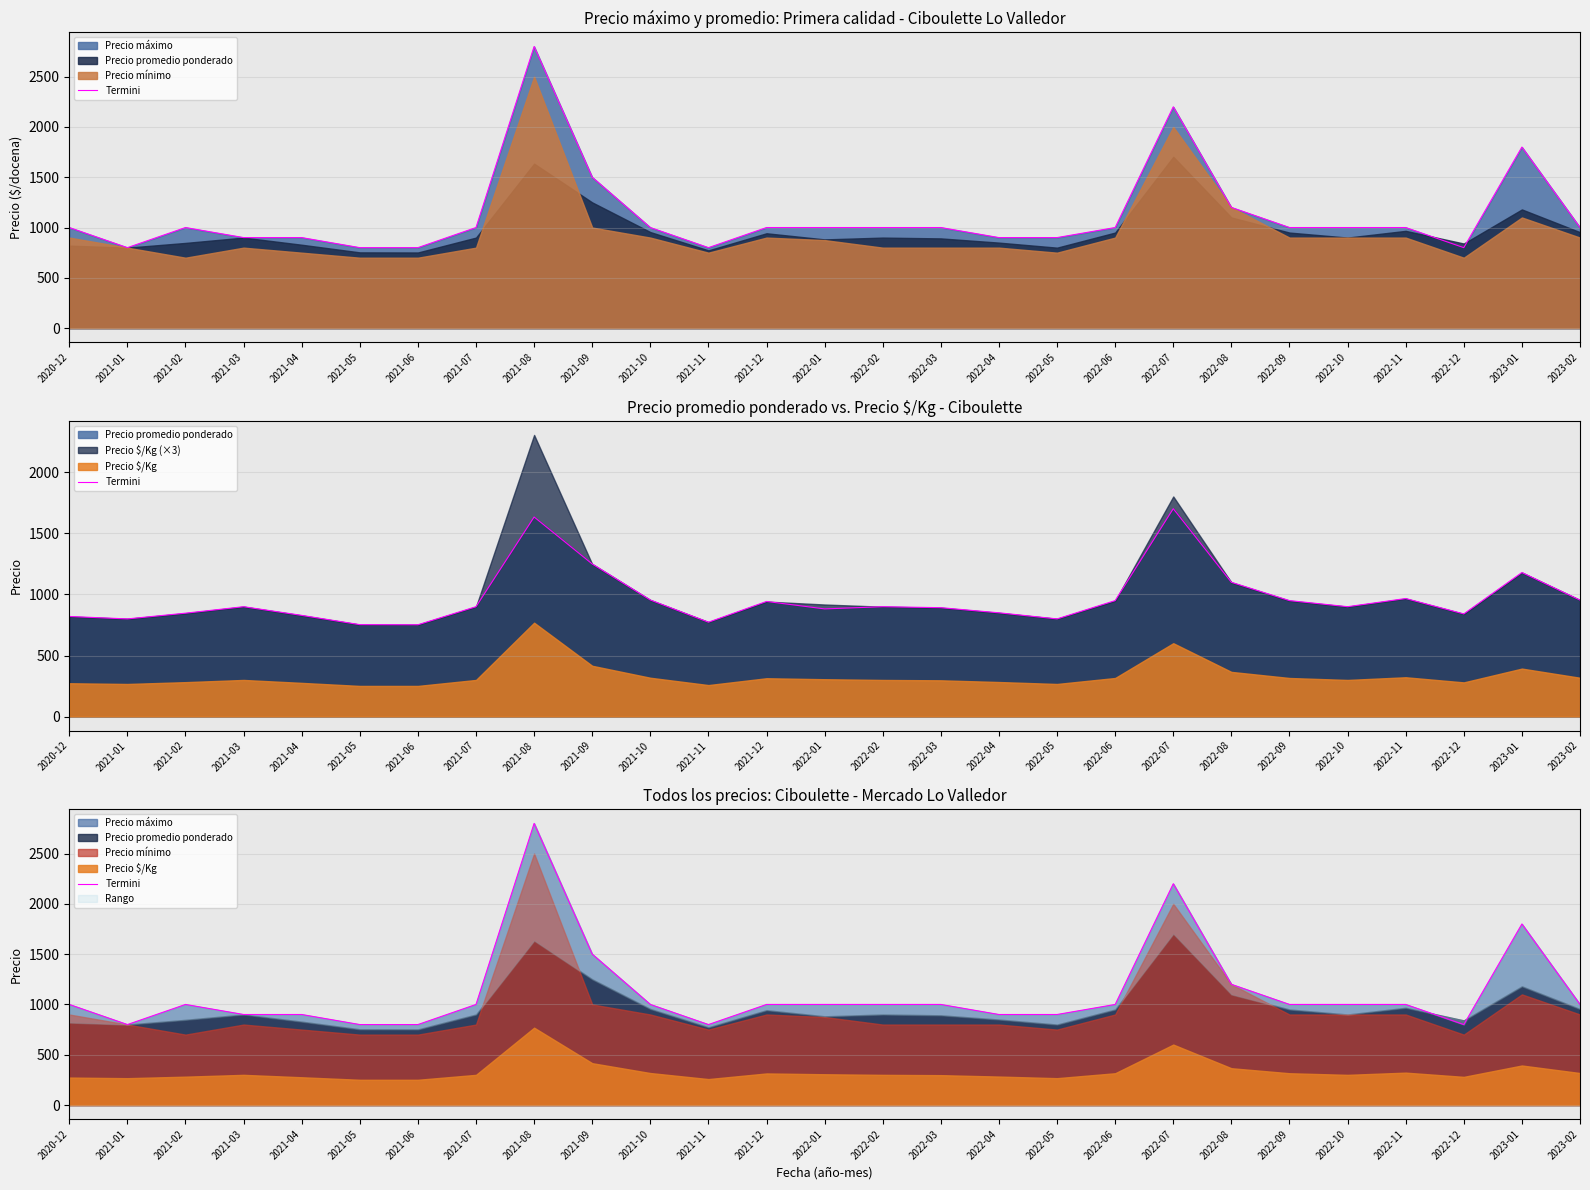

What is the minimum value shown in the chart?

800